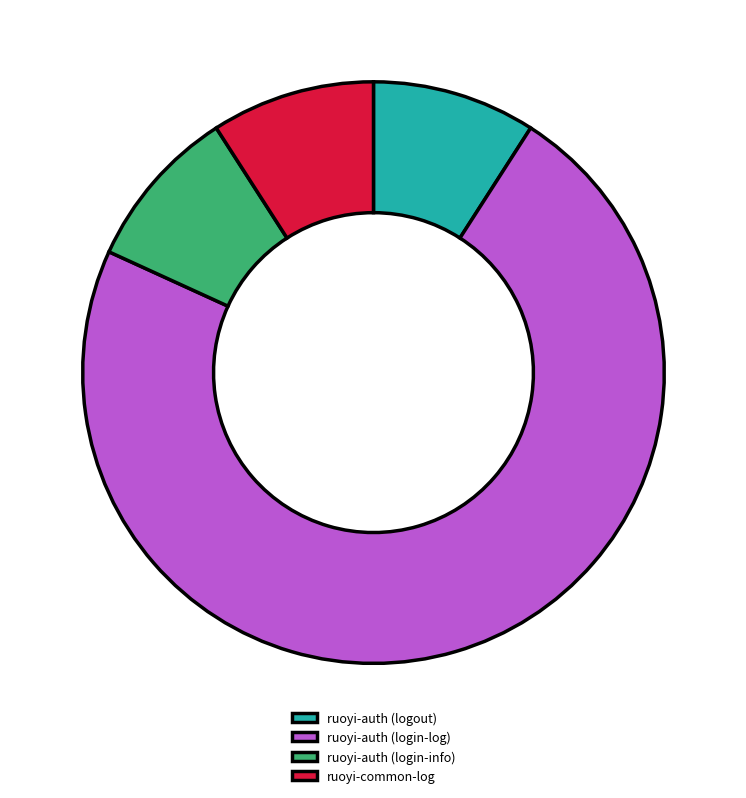

True or false: ruoyi-common-log accounts for 9% of the total.

True